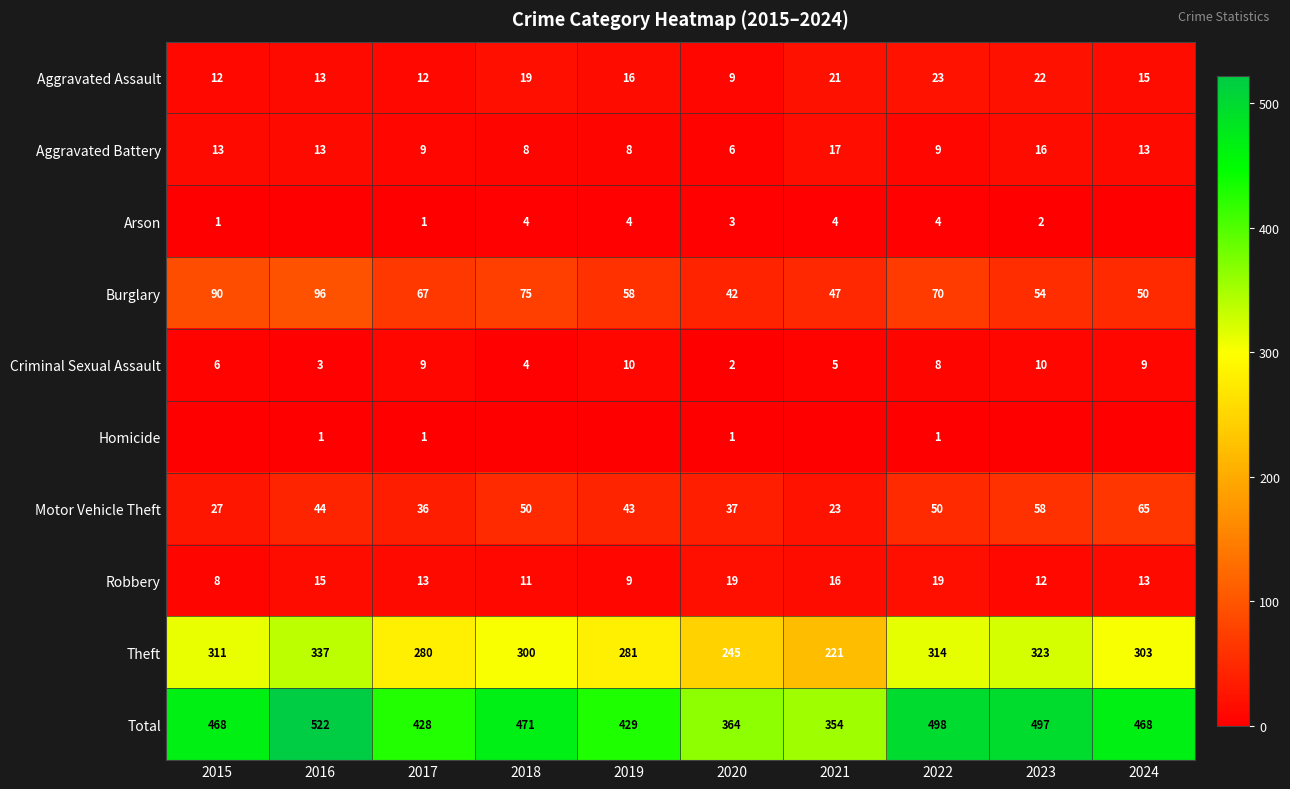

At how many categories does at least one series exceed 299?

10